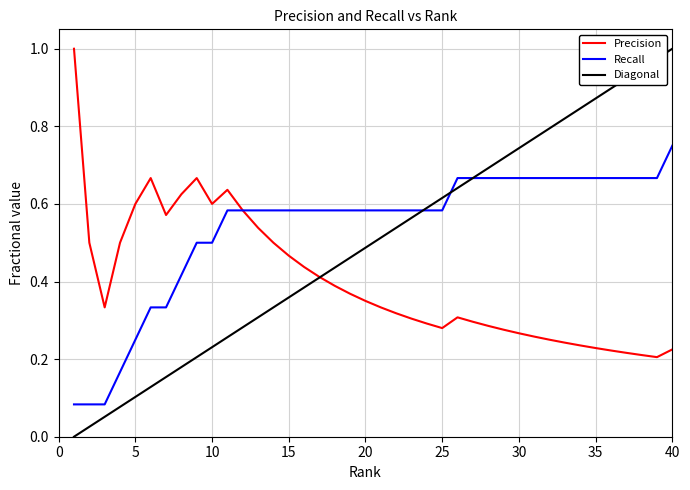

Rank the series by their average value, from lowest to highest.

Precision, Diagonal, Recall